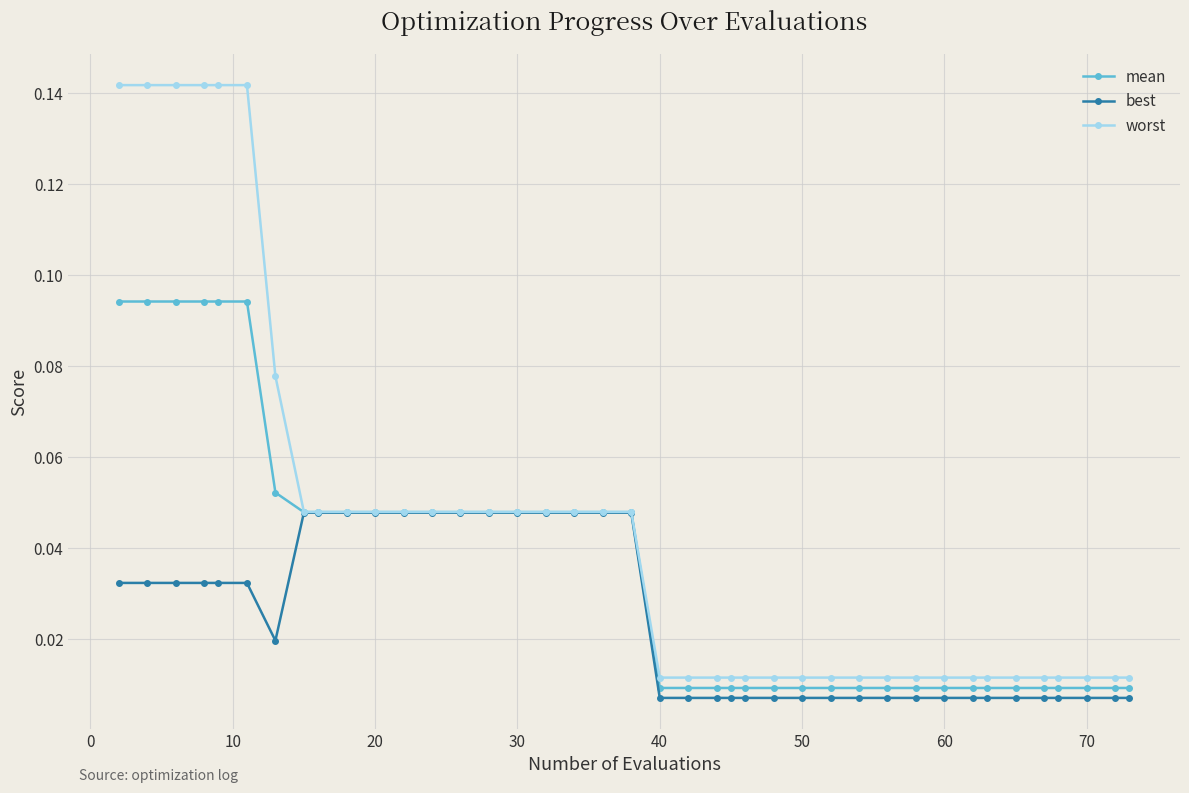

Rank the series by their average value, from highest to lowest.

worst, mean, best